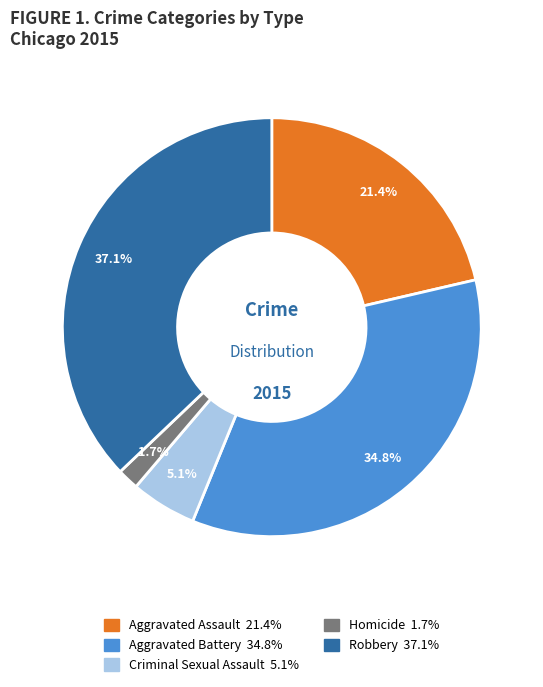

What percentage do Robbery and Criminal Sexual Assault together represent?

42.2%